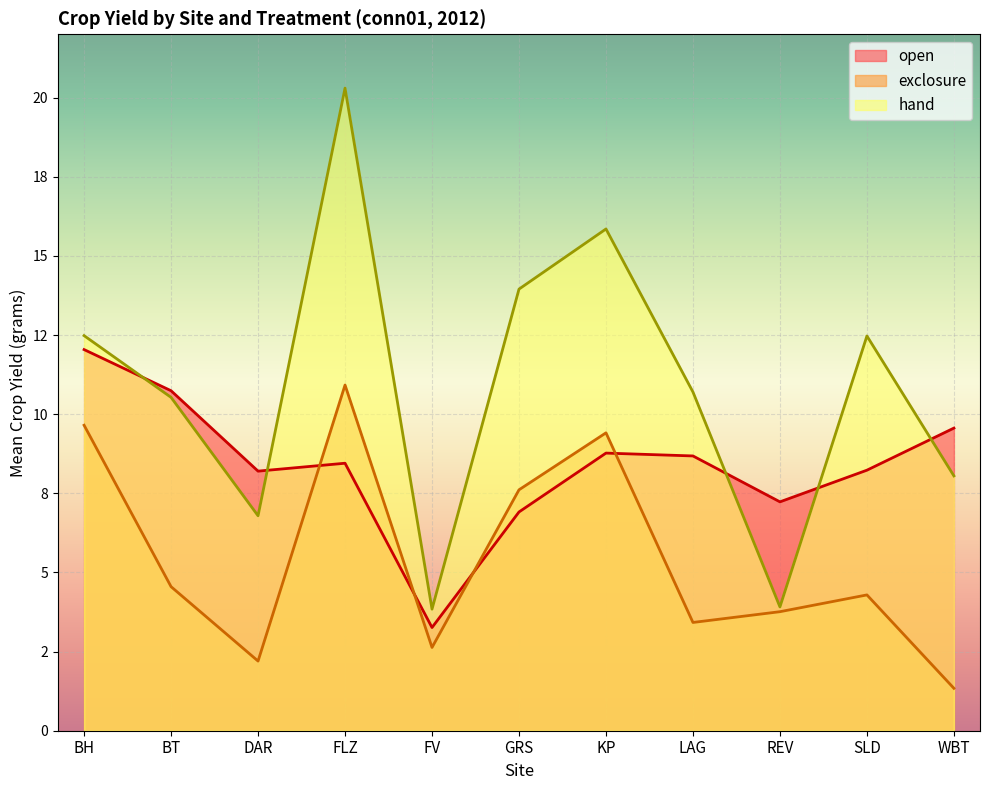

Which has a higher value, SLD or DAR?

SLD